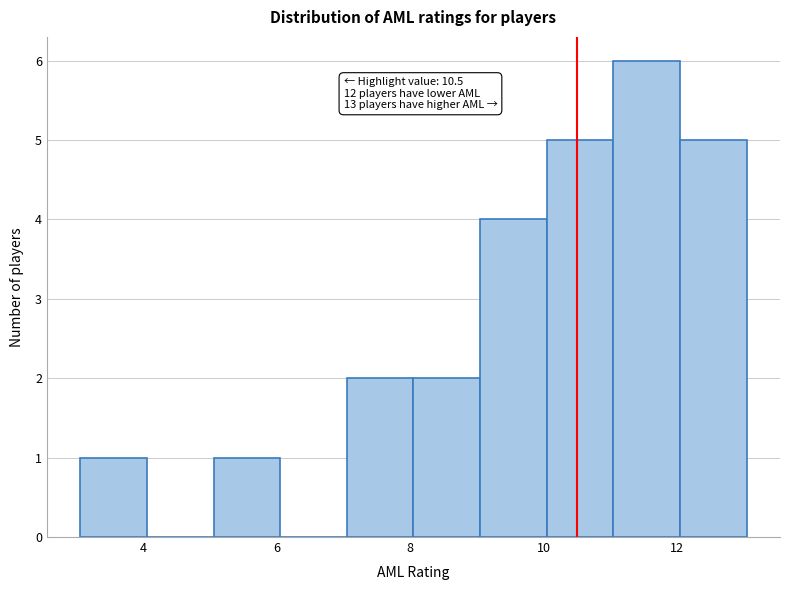

Which range on the x-axis has the tallest bar?

11.05 to 12.05